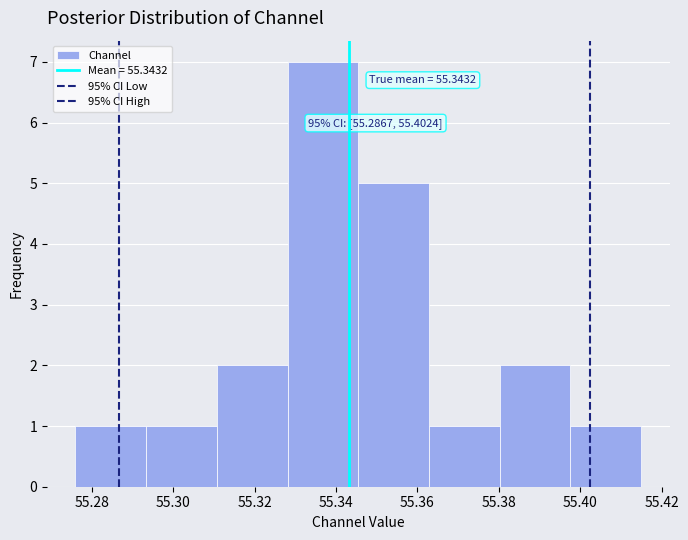

Which range on the x-axis has the tallest bar?

55.328 to 55.346